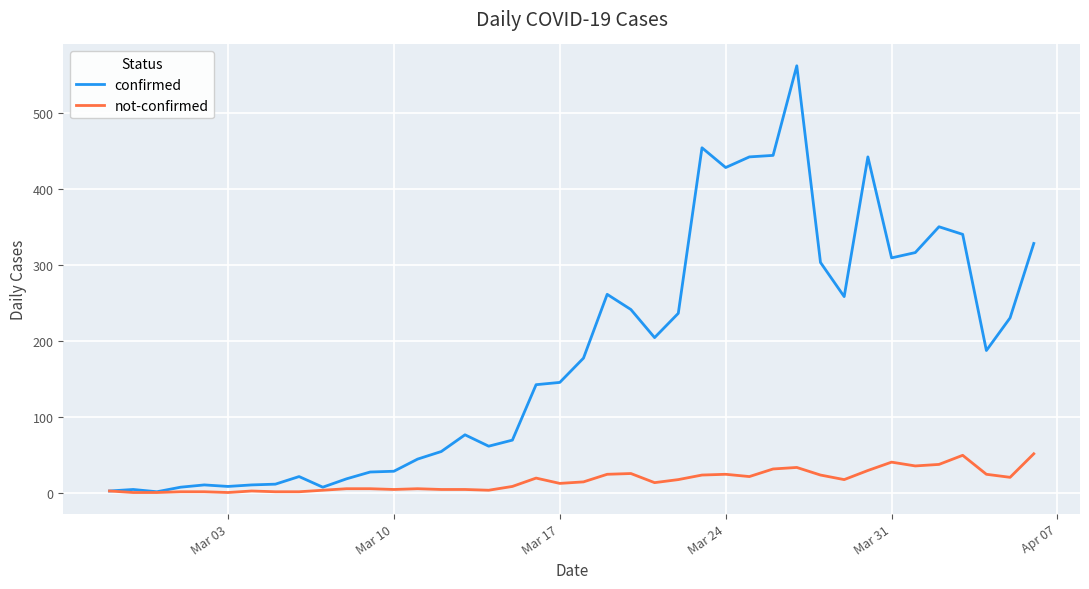

What is the maximum value for confirmed?

562